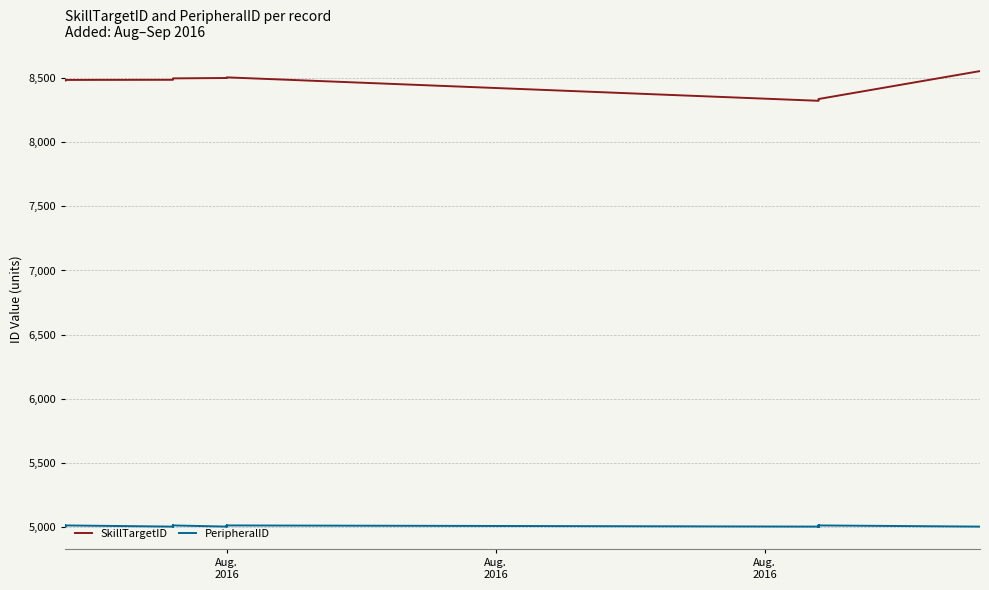

What is the maximum value shown in the chart?

8557